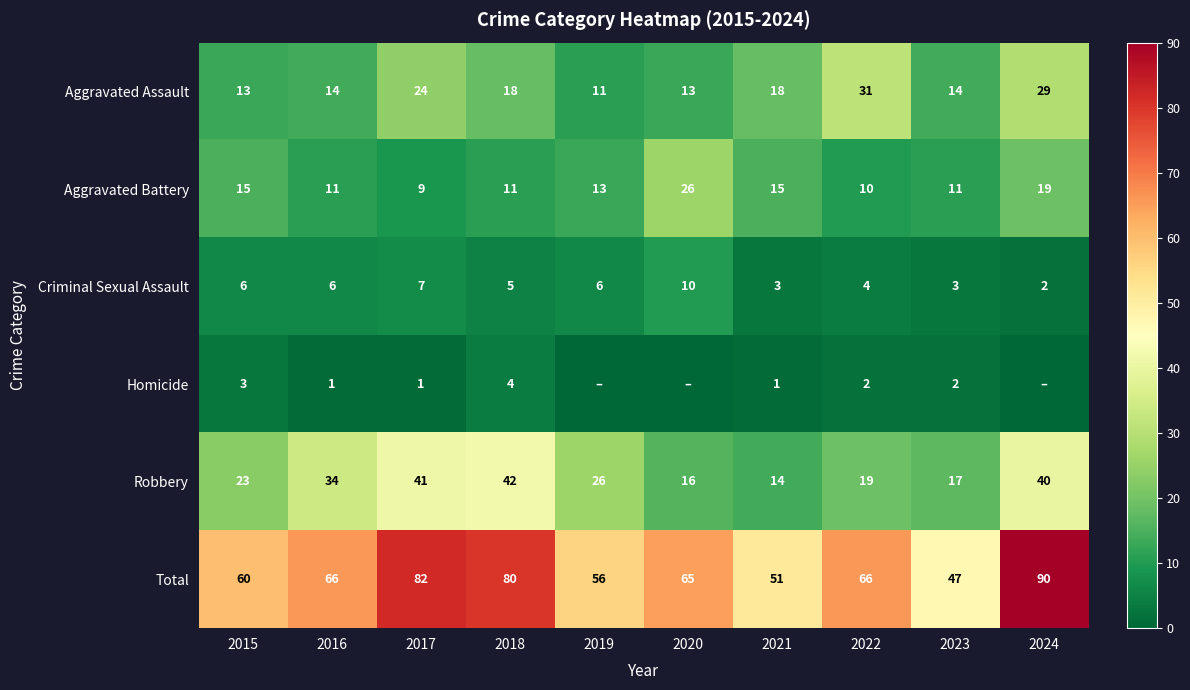

The value of Aggravated Battery at 2017 is 9. True or false?

True